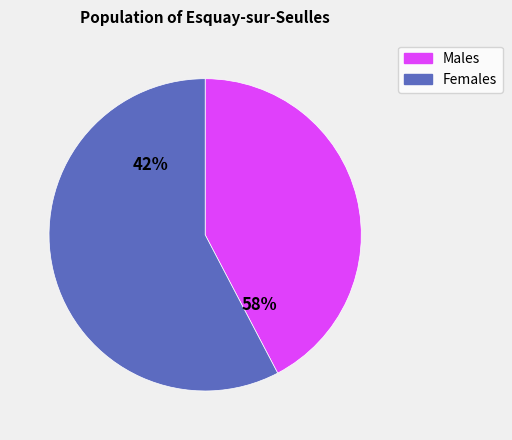

Combined, do 1 and 4 account for over 50%?

No